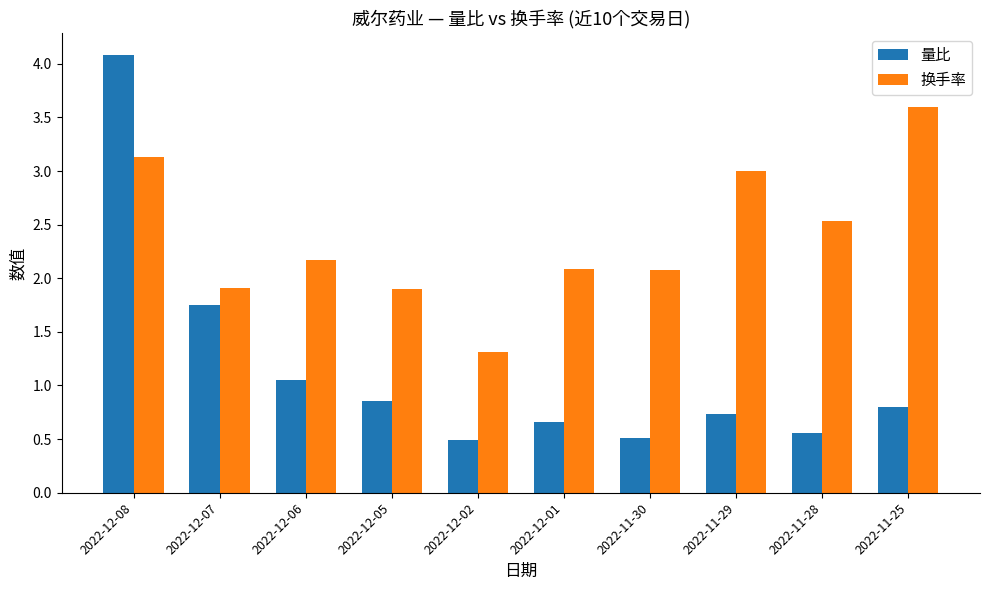

What is the difference between the maximum and second lowest values in the 量比 series?

3.6